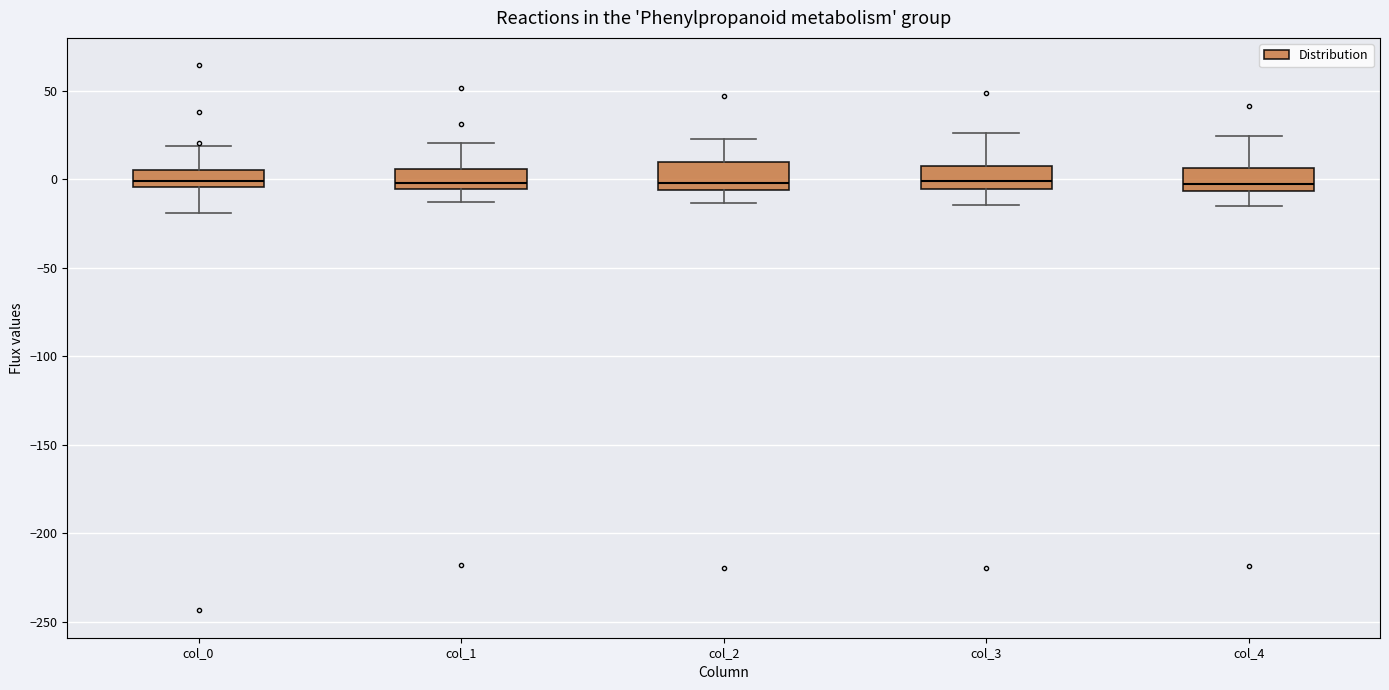

Reading left to right, transcribe this box plot: for each box, give where its median line is, the range the box spans, and where its two whiskers end, as read against the y-axis. The values are not printed on the chart, so give them approximately, as read against the axis.

col_0: median 0, box -5 to 5, whiskers -20 to 20
col_1: median 0, box -5 to 5, whiskers -15 to 20
col_2: median 0, box -5 to 10, whiskers -15 to 25
col_3: median 0, box -5 to 5, whiskers -15 to 25
col_4: median 0, box -5 to 5, whiskers -15 to 25